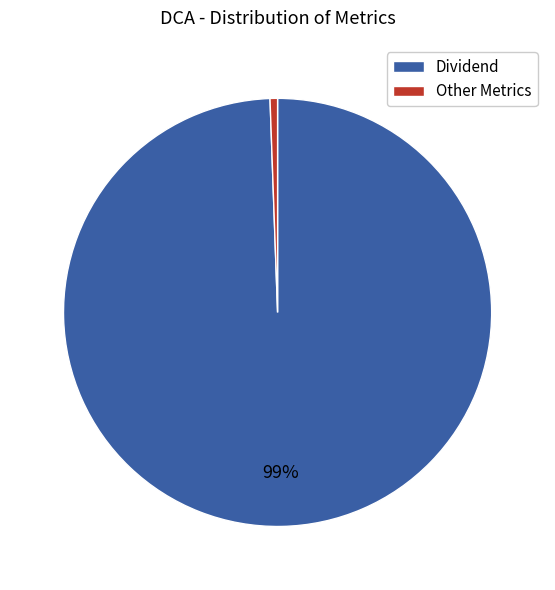

To the nearest percent, what portion does Dividend represent?

99%